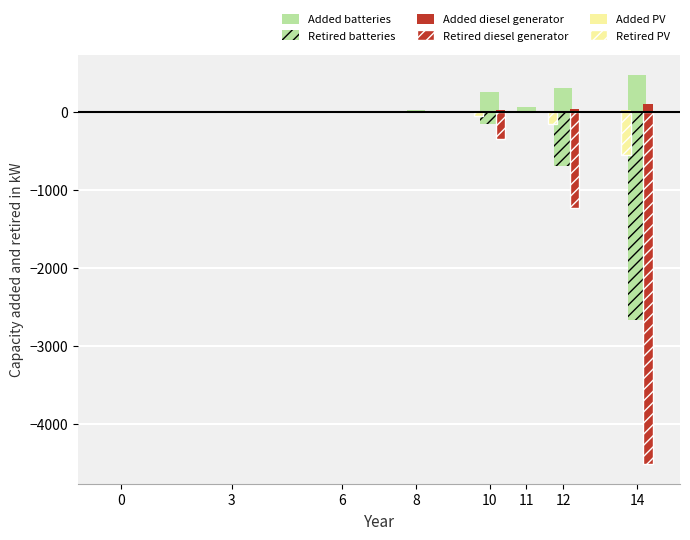

True or false: Retired diesel generator has a value of -1231.2 at 12.

True